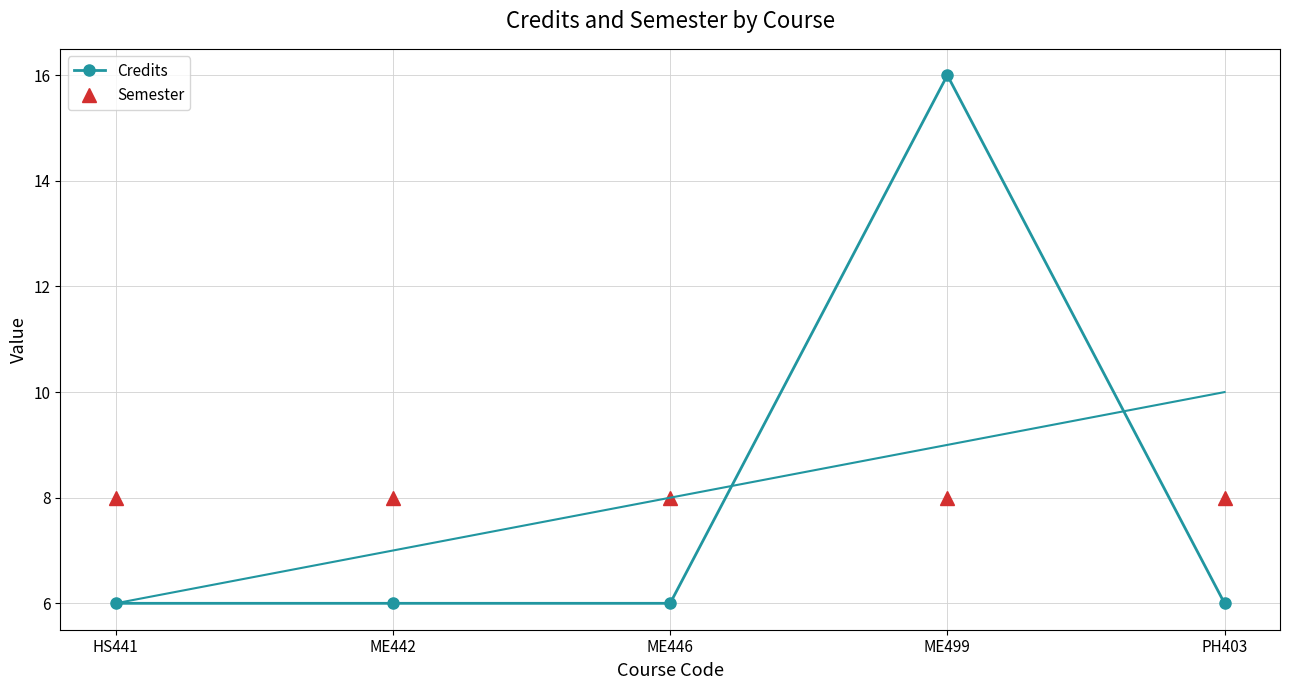

Which series has the largest range (max minus min)?

Credits